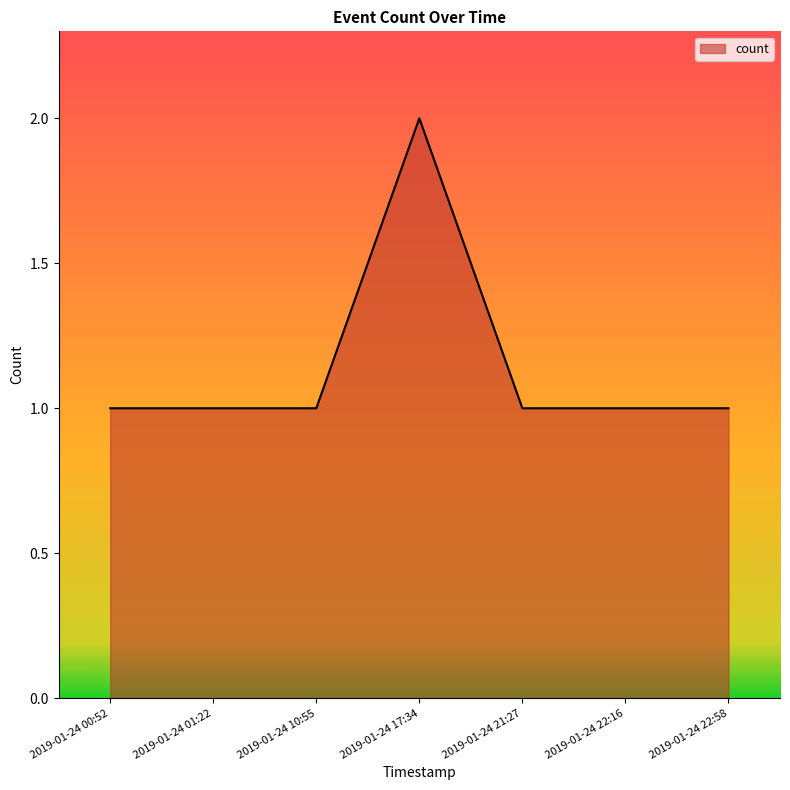

What is the average value?

1